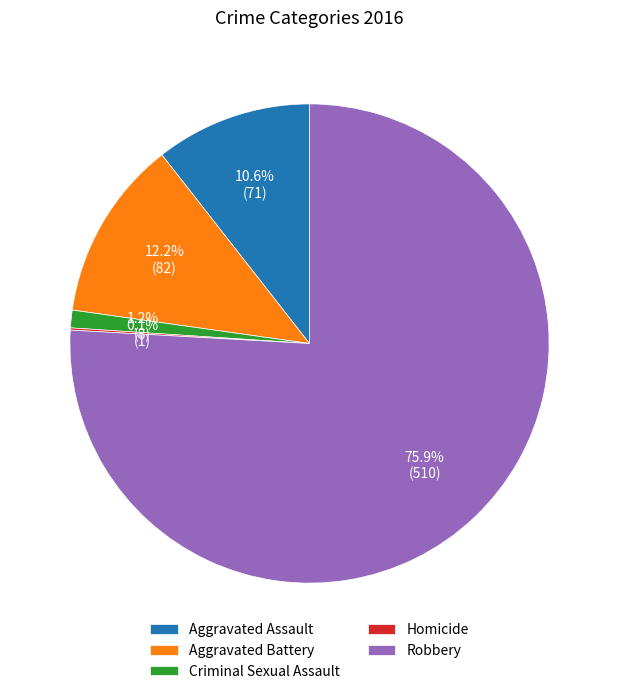

Does any single category account for the majority?

Yes